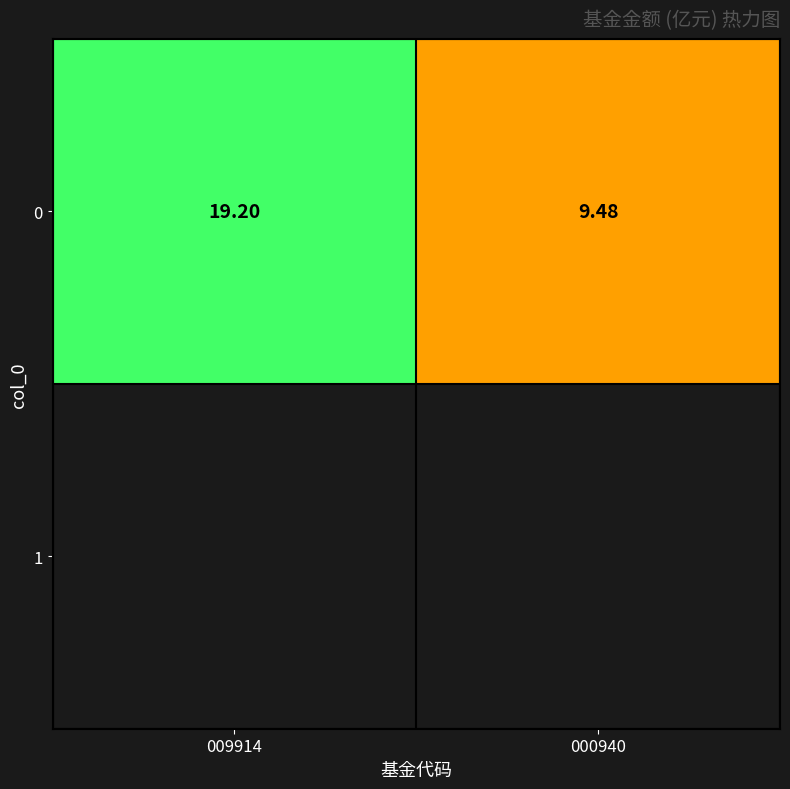

Between 000940 and 009914, which is larger?

009914